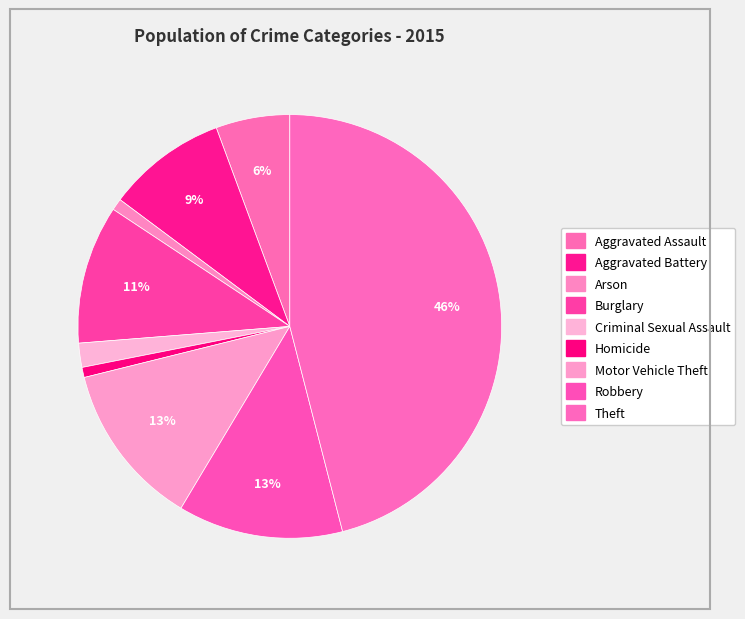

Count the number of slices in the pie.

9